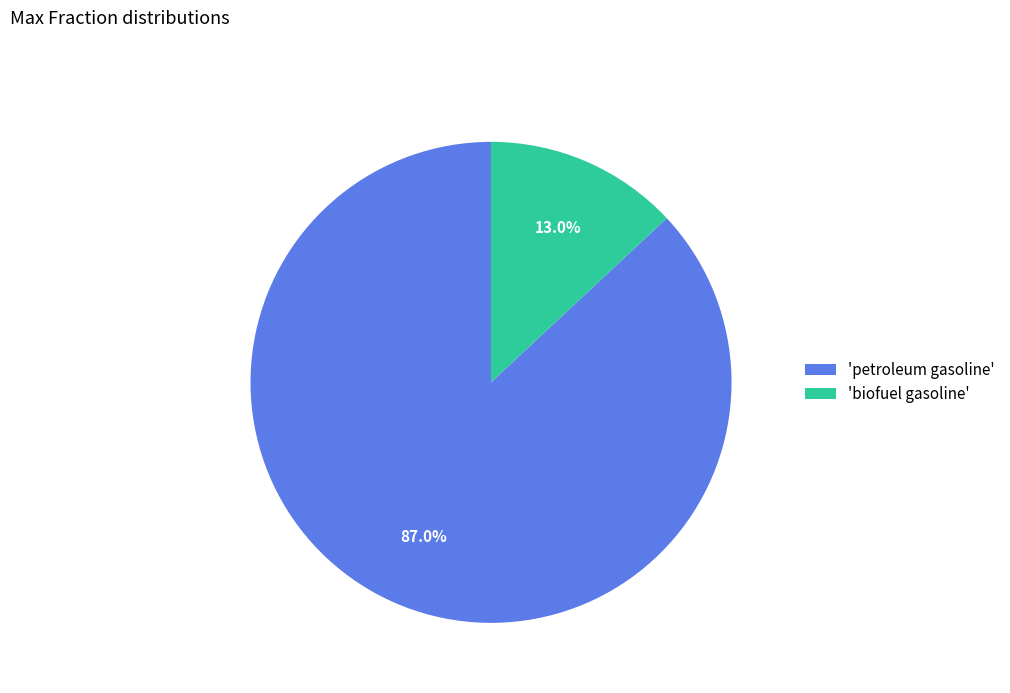

What is the largest slice in the pie chart?

'petroleum gasoline'